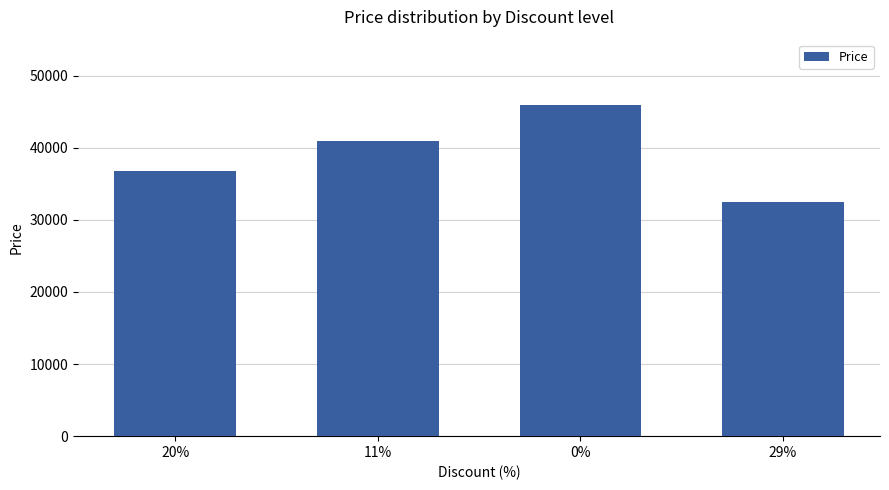

What is the difference between the values at 11% and 29%?

8400